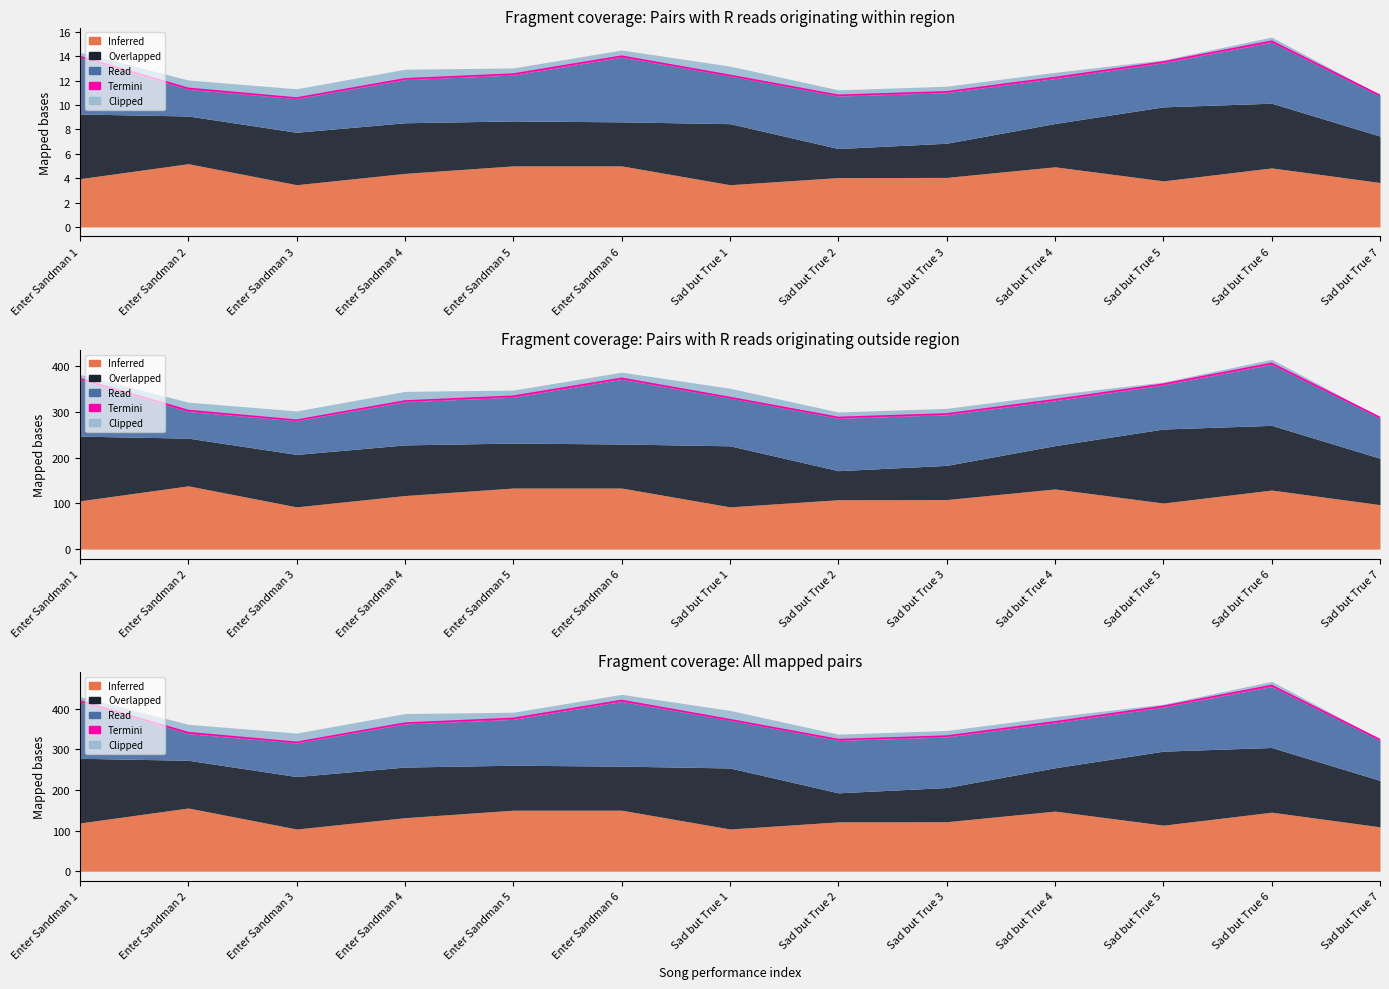

What are all the series names shown in the legend?

Inferred, Overlapped, Read, Termini, Clipped